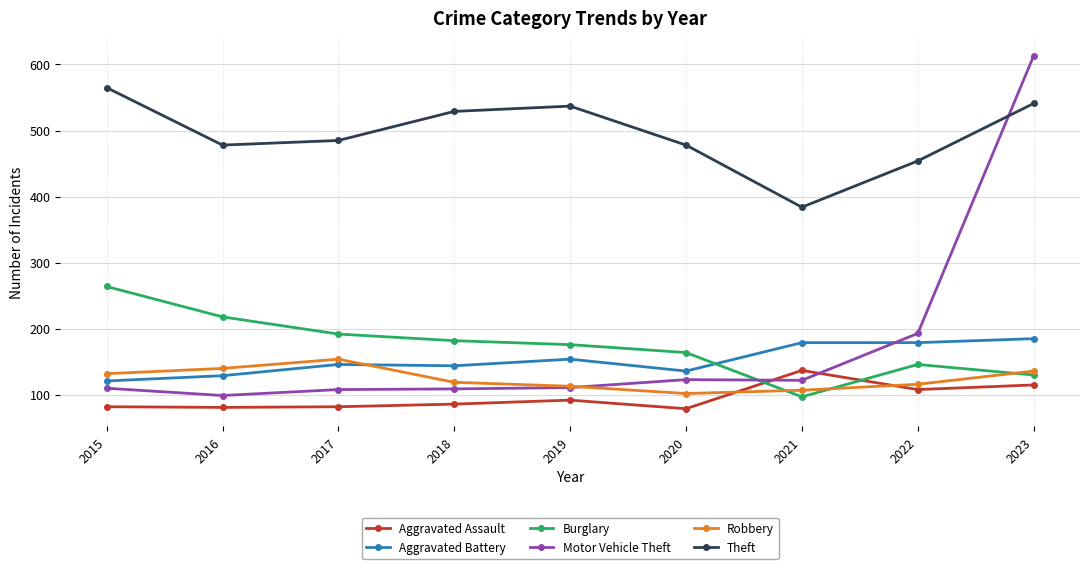

What is the average value of the Theft series?

495